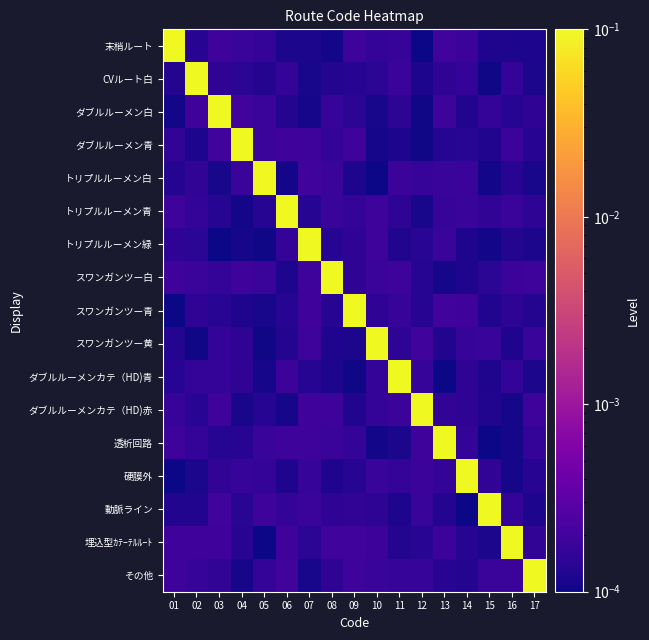

Which label corresponds to the largest value in the chart?

01